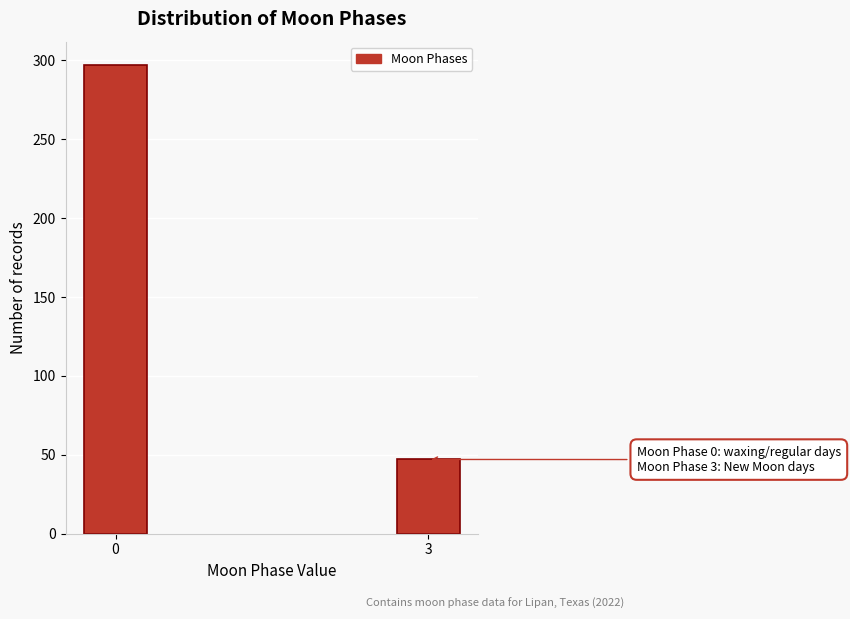

Reading left to right, what are all the values shown in this chart?

0=297	3=47